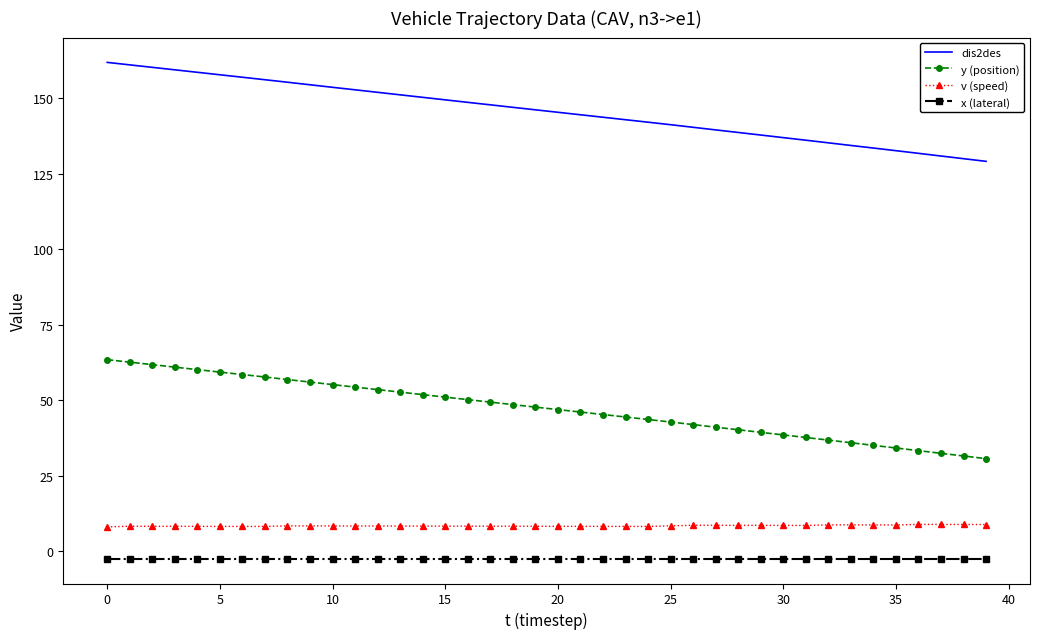

What is the greatest value displayed?

161.8